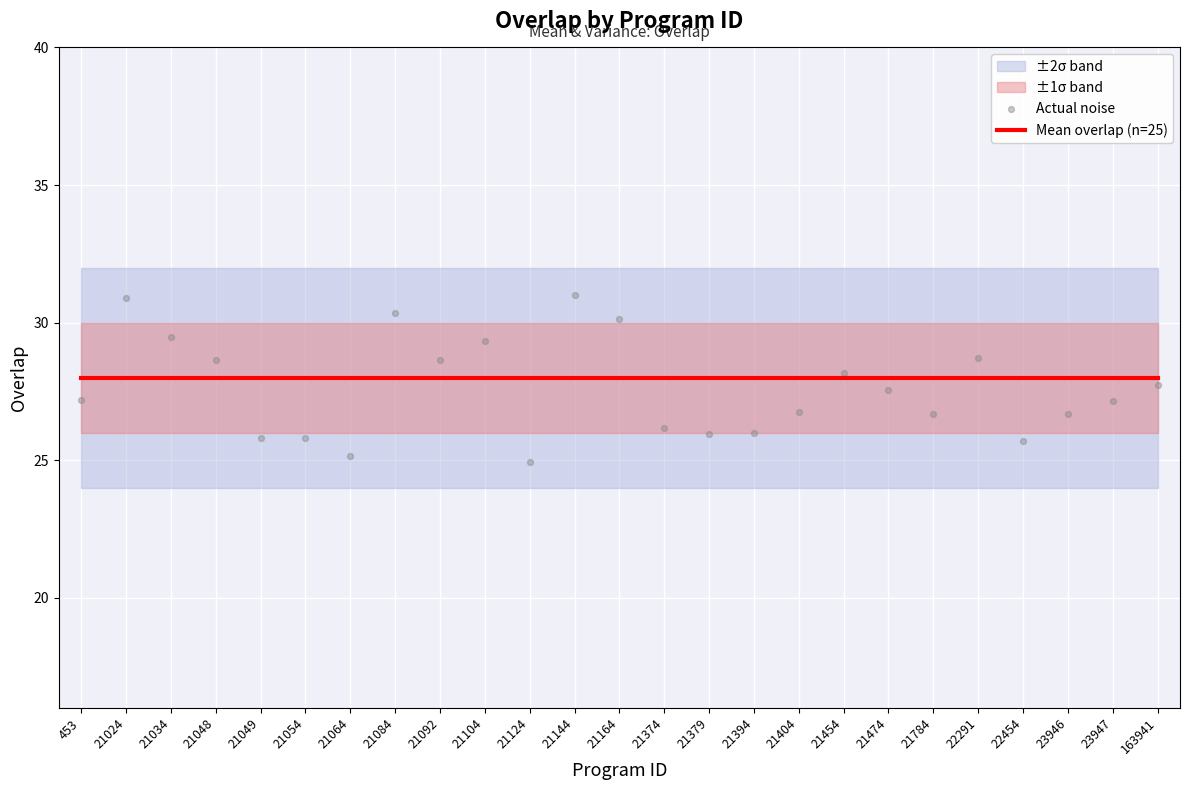

Which series contains the highest Y value?

Actual noise